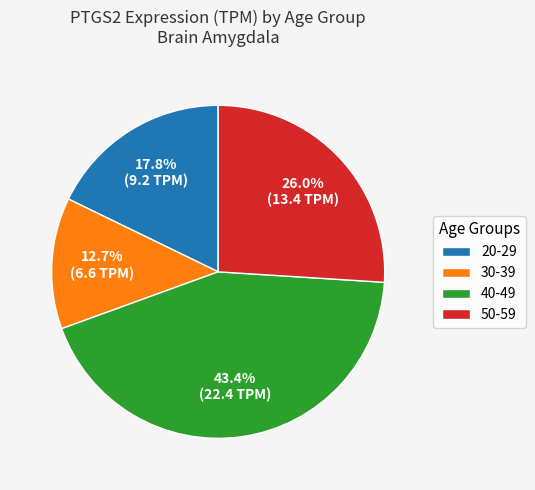

Does any single category account for the majority?

No